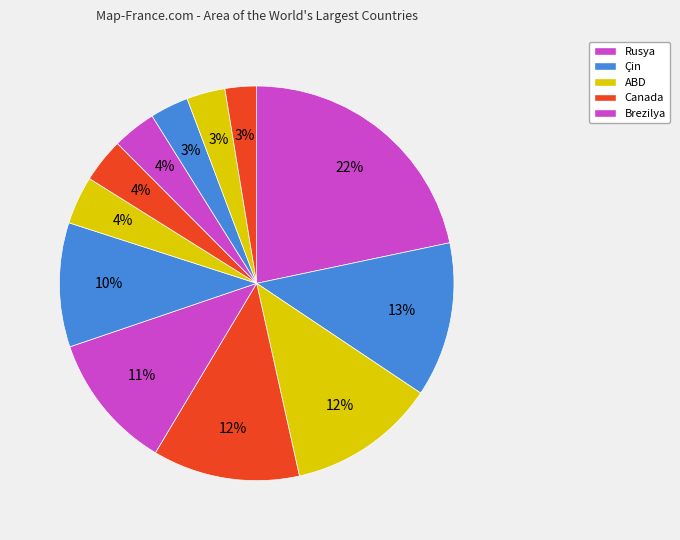

Which category has the biggest portion of the pie?

Rusya